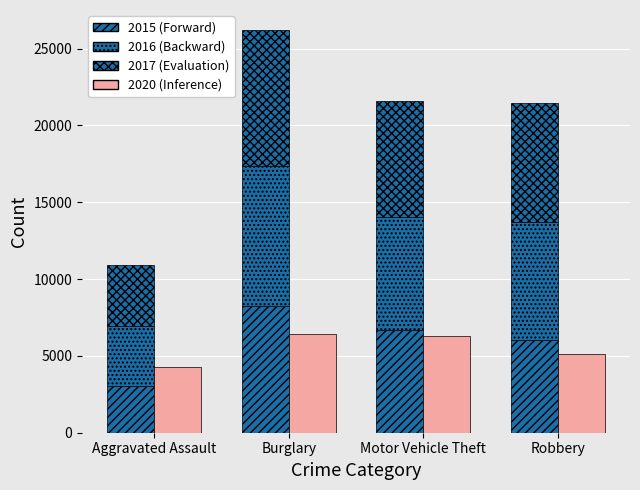

What is the sum of all 2017 (Evaluation) values?

28100